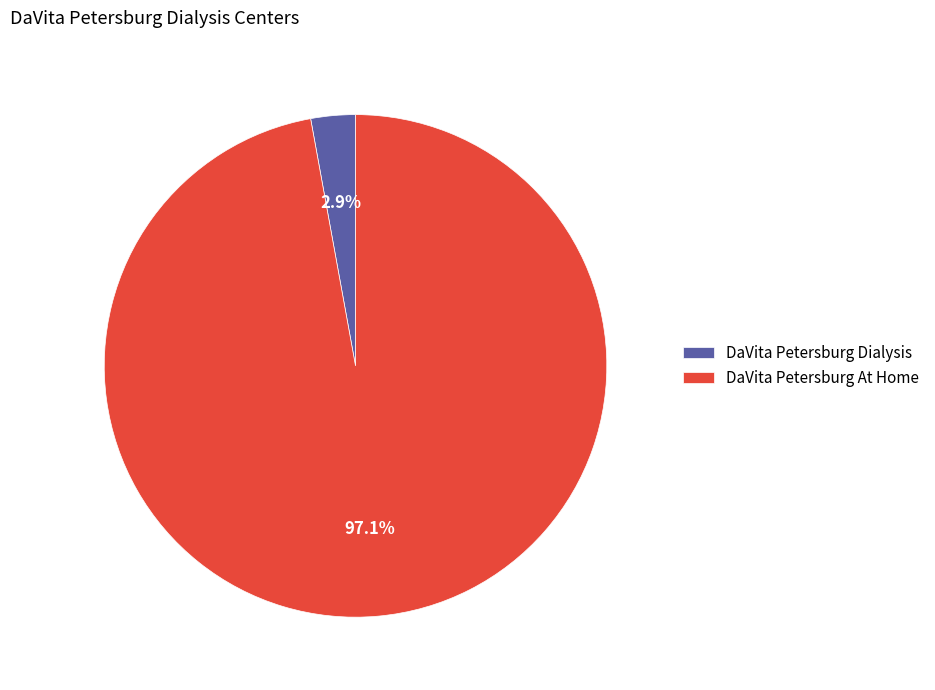

How many segments does this pie chart have?

2